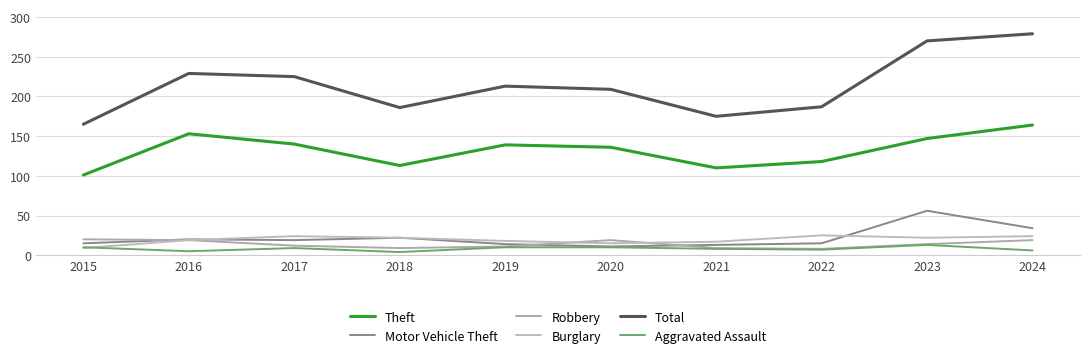

What is the difference between the Robbery values at 2015 and 2022?

12